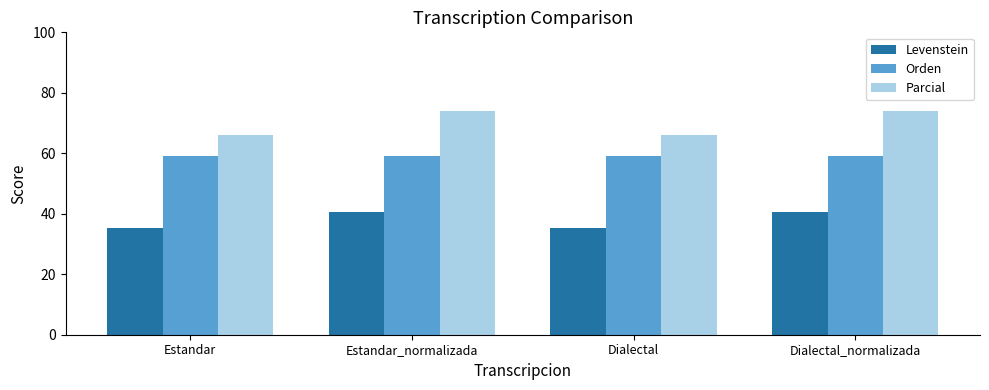

Rank the series at Estandar_normalizada from highest to lowest value.

Parcial, Orden, Levenstein